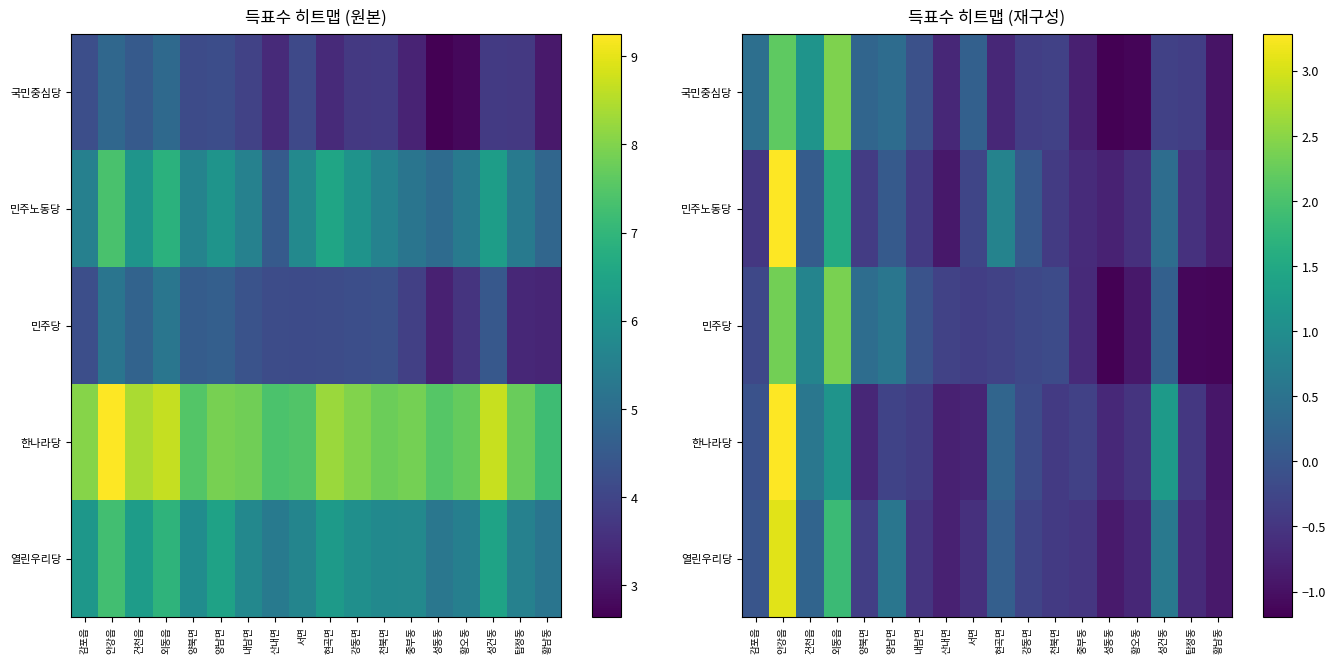

List the labels in order of 열린우리당 value, smallest first.

황남동, 성동동, 산내면, 황오동, 탑정동, 서면, 내남면, 중부동, 천북면, 양북면, 강동면, 감포읍, 현곡면, 건천읍, 양남면, 성건동, 외동읍, 안강읍